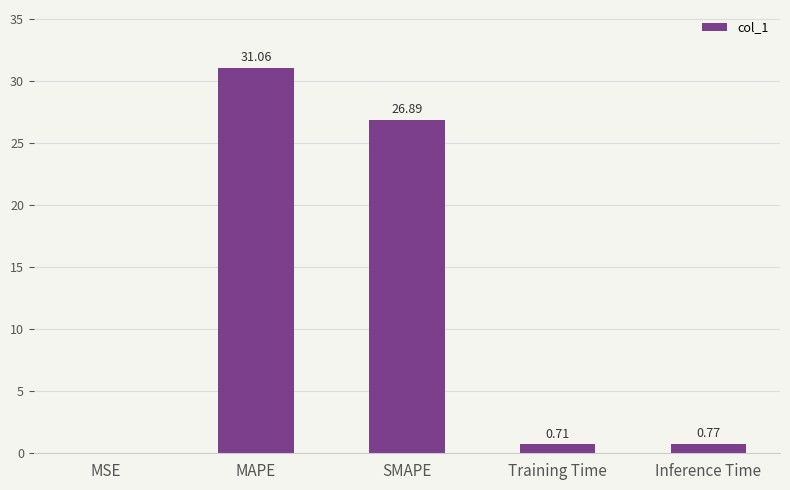

Where is the data nearest to the value 15?

SMAPE